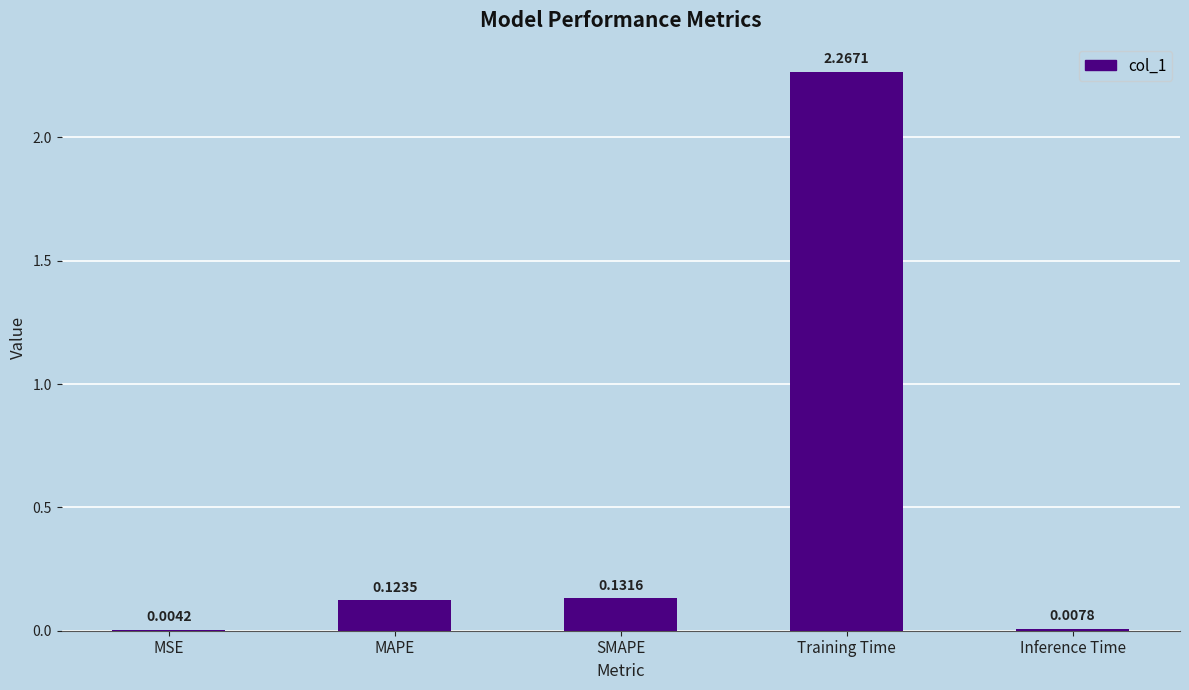

What is the change in value from SMAPE to Training Time?

+2.1